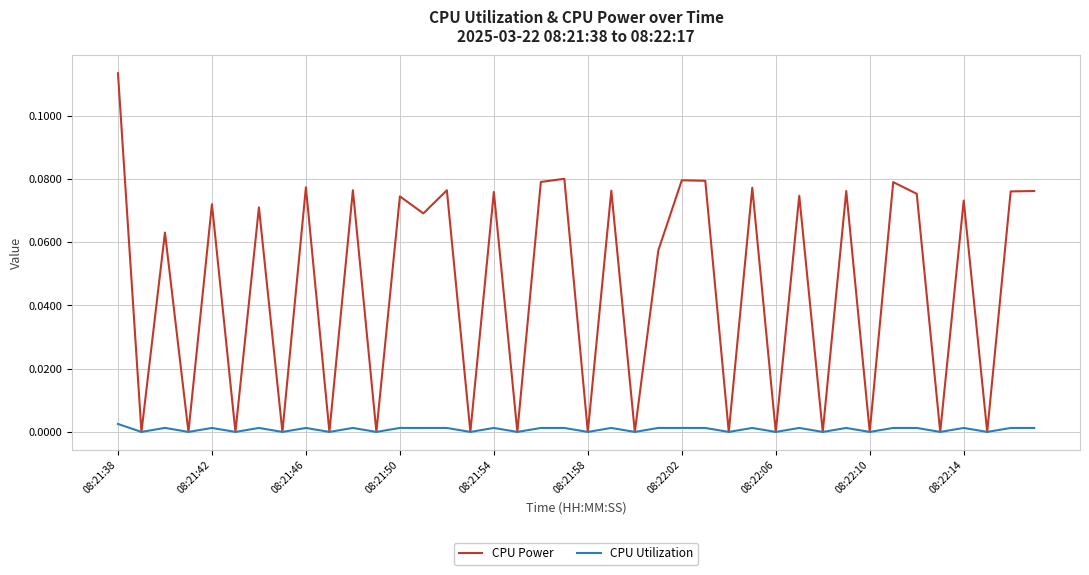

Which series has the largest total across all categories?

CPU Power